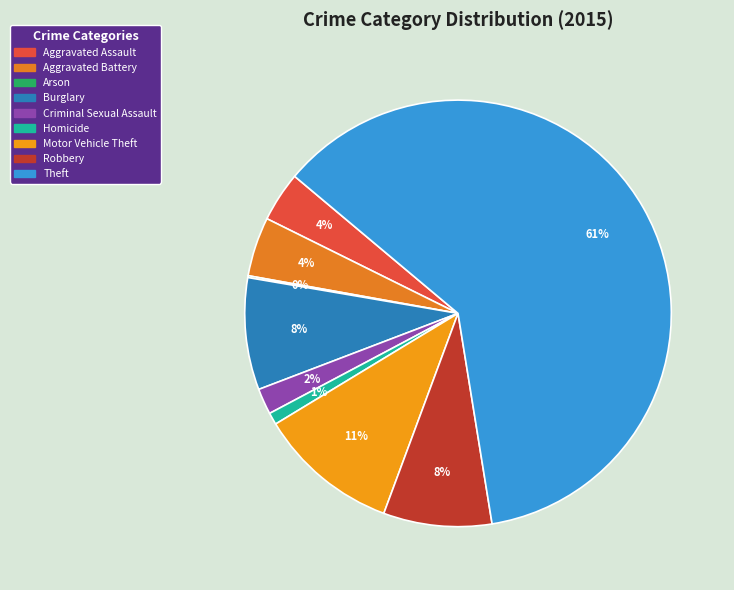

To the nearest percent, what portion does Aggravated Assault represent?

4%